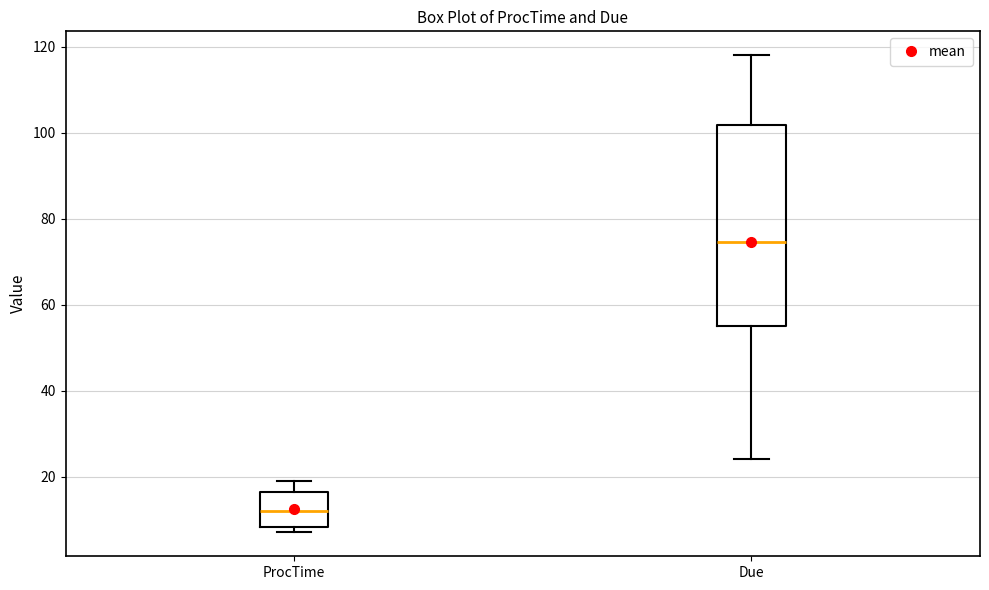

Reading left to right, read every box against the y-axis: the position of its median line, the range the box covers, and the ends of its whiskers. The values are not printed on the chart, so give them approximately, as read against the axis.

ProcTime: median 12, box 8 to 16, whiskers 8 (just below the box's lower edge) to 20
Due: median 74, box 56 to 102, whiskers 24 to 118